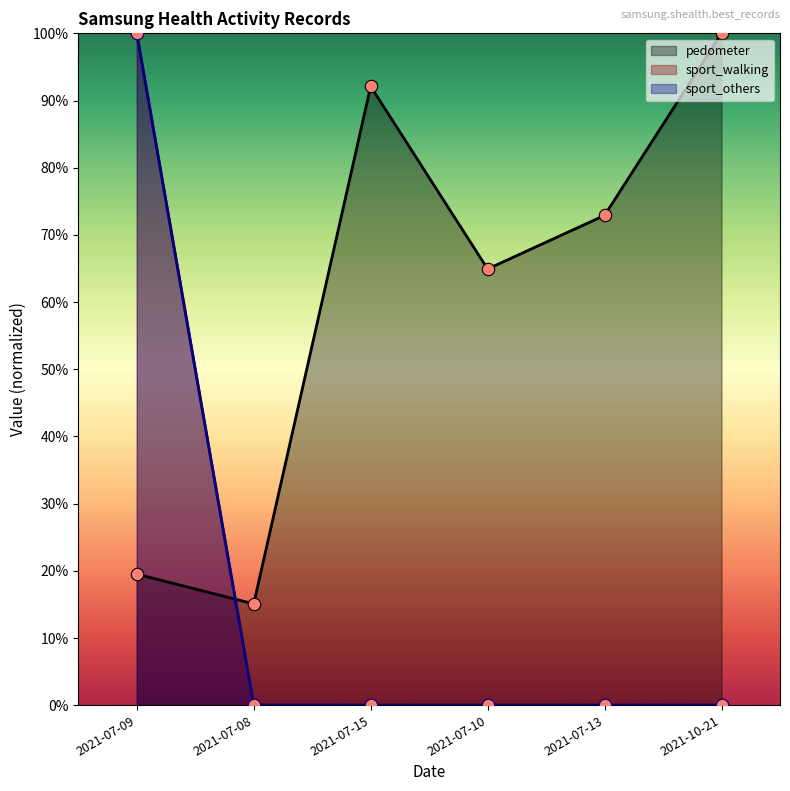

Which series has the largest total across all categories?

pedometer